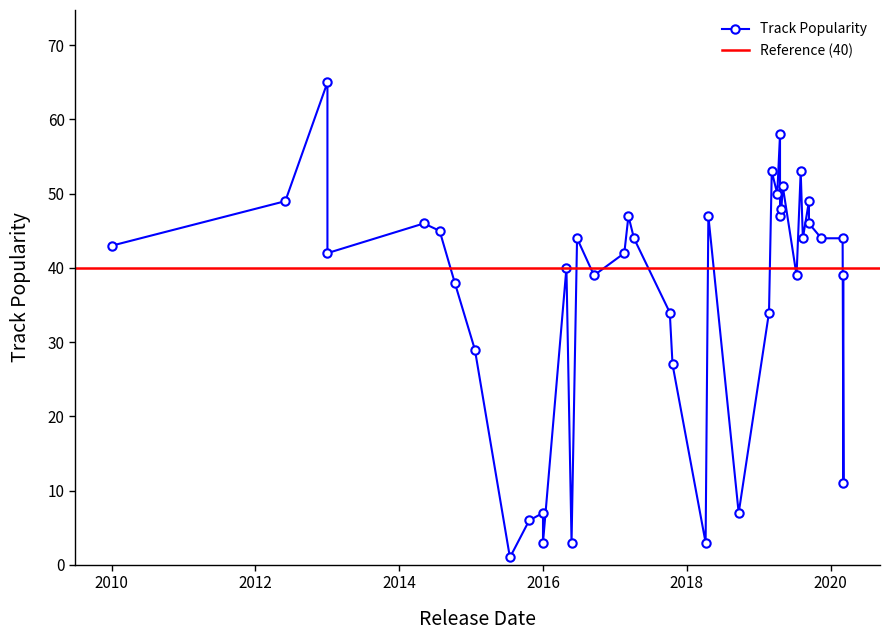

The chart shows a value of 67 at 2017-04-07. True or false?

False